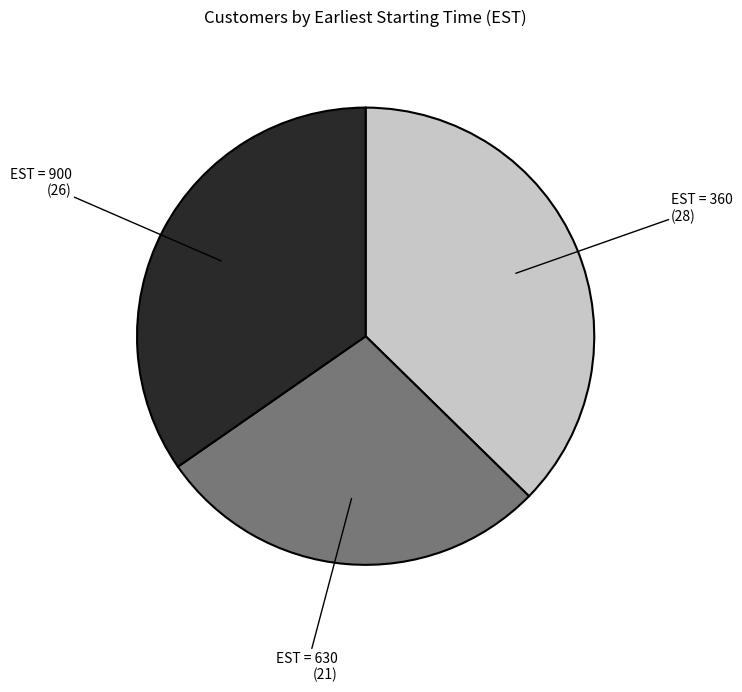

Is there any slice that represents more than half of the pie?

No